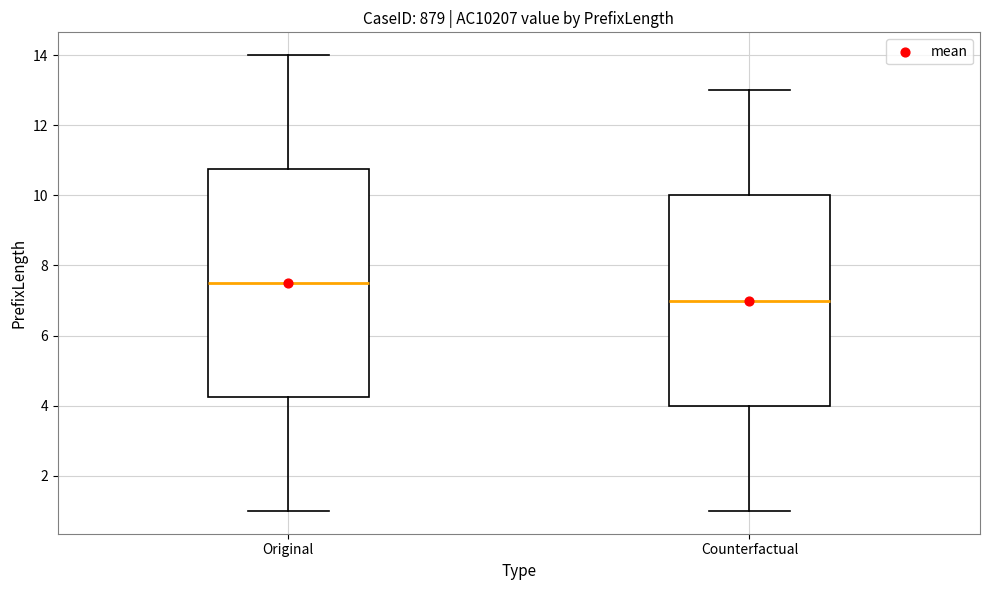

Reading left to right, read every box against the y-axis: the position of its median line, the range the box covers, and the ends of its whiskers. The values are not printed on the chart, so give them approximately, as read against the axis.

Original: median 7.6, box 4.2 to 10.8, whiskers 1.0 to 14.0
Counterfactual: median 7.0, box 4.0 to 10.0, whiskers 1.0 to 13.0